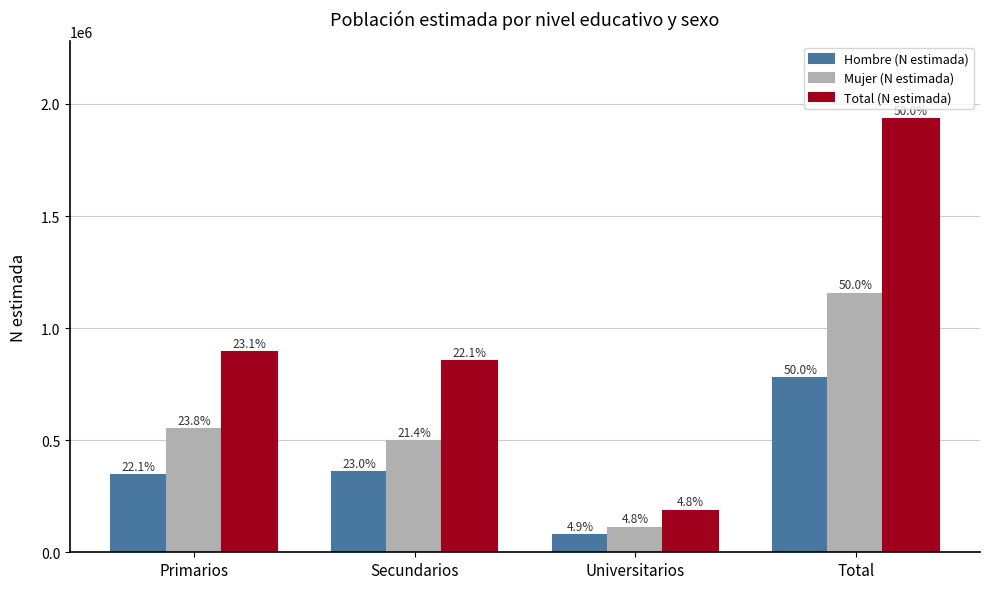

True or false: Mujer (N estimada) has a value of 494416 at Secundarios.

True